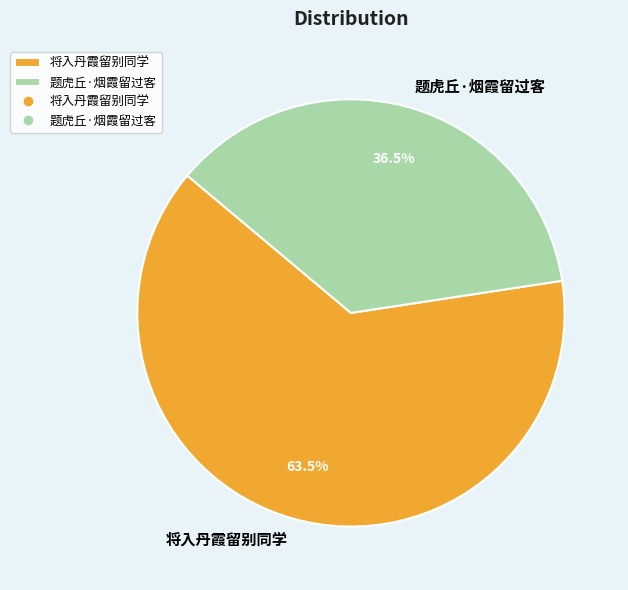

To the nearest percent, what is the combined percentage of 题虎丘·烟霞留过客 and 将入丹霞留别同学?

100%